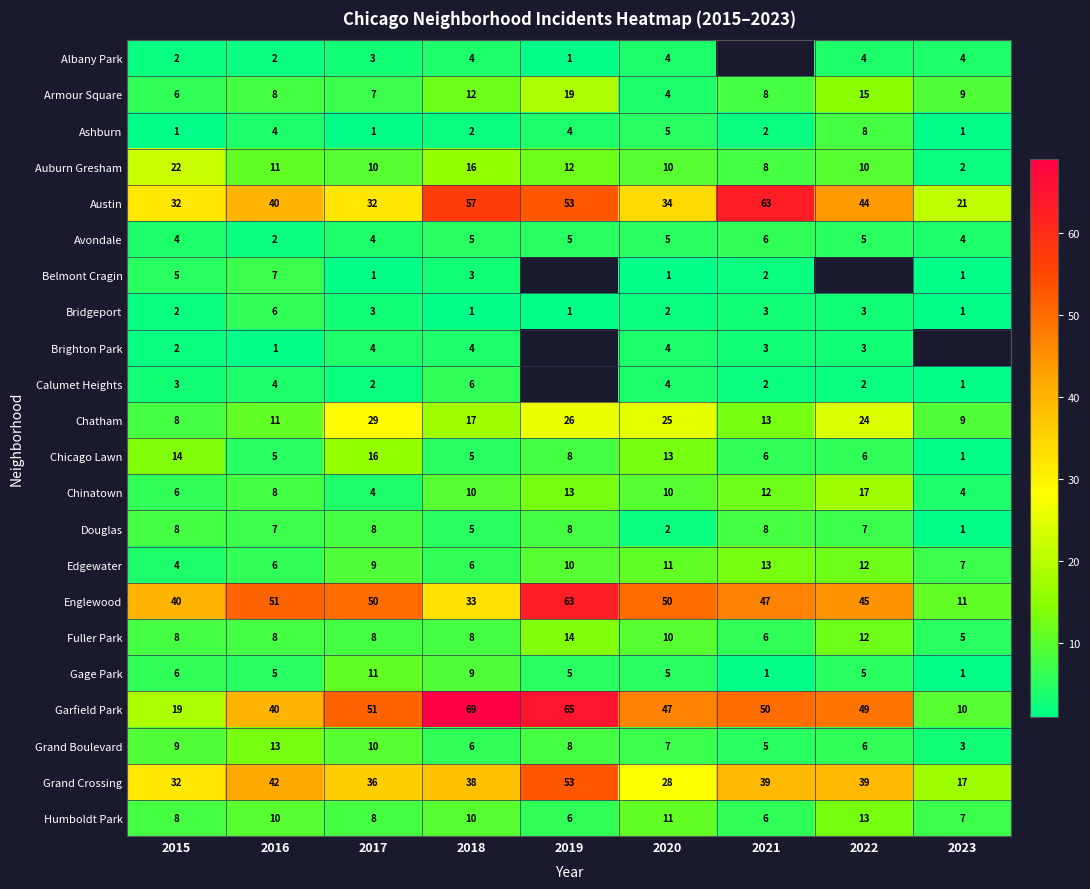

What is the spread (max minus min) of values at 2015?

39